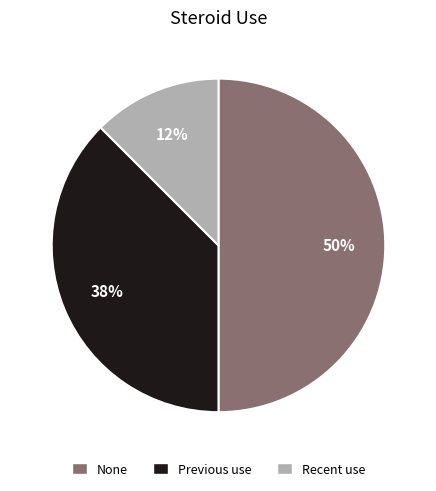

How many segments does this pie chart have?

3